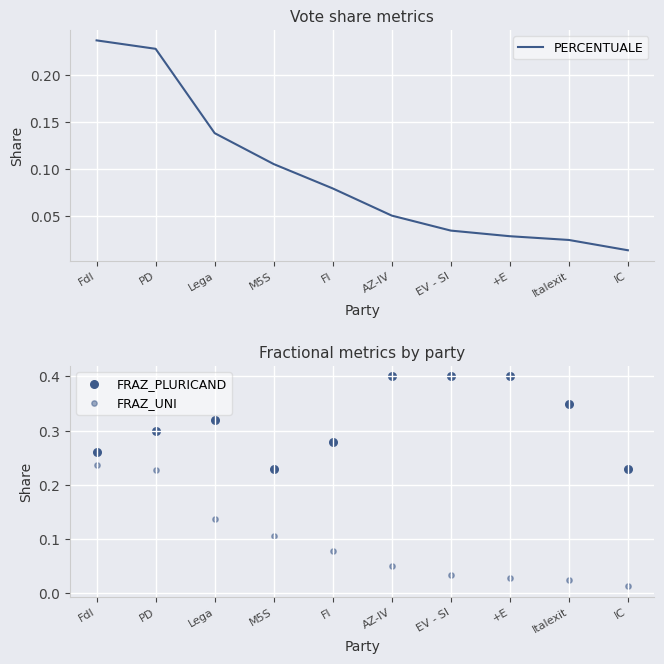

At which category is the sum across all series the highest?

PD